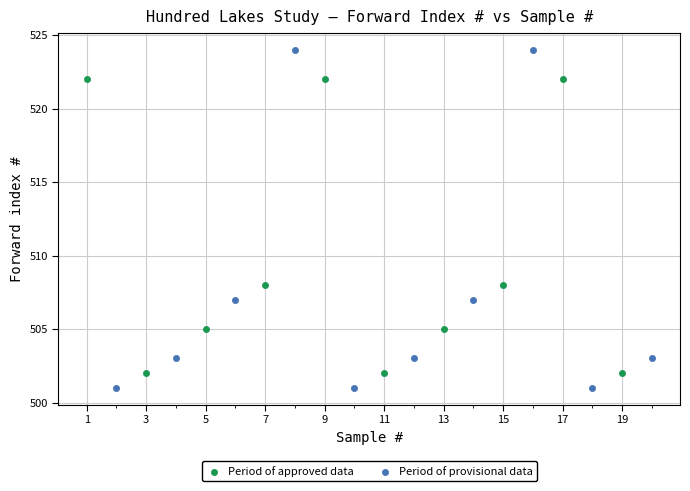

Which series reaches the maximum Y coordinate?

Period of provisional data